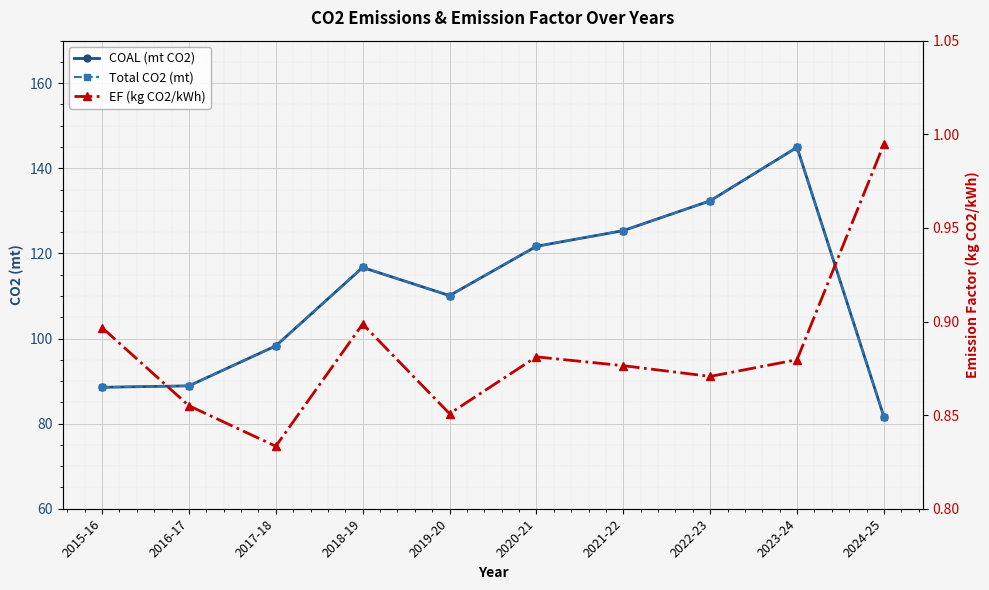

What is the total value across all series at 2020-21?

244.2